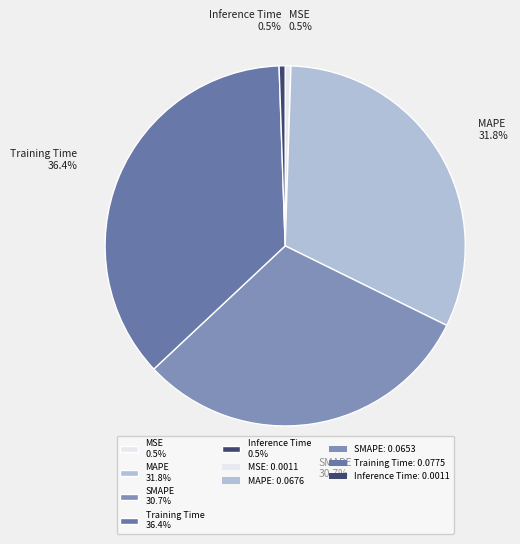

Does any single category account for the majority?

No